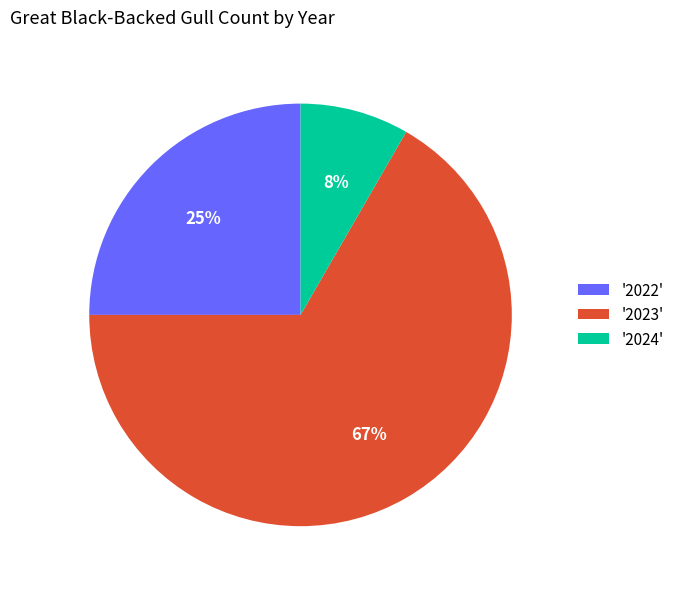

Approximately how many times larger is the value at '2024' compared to '2022'?

0.3